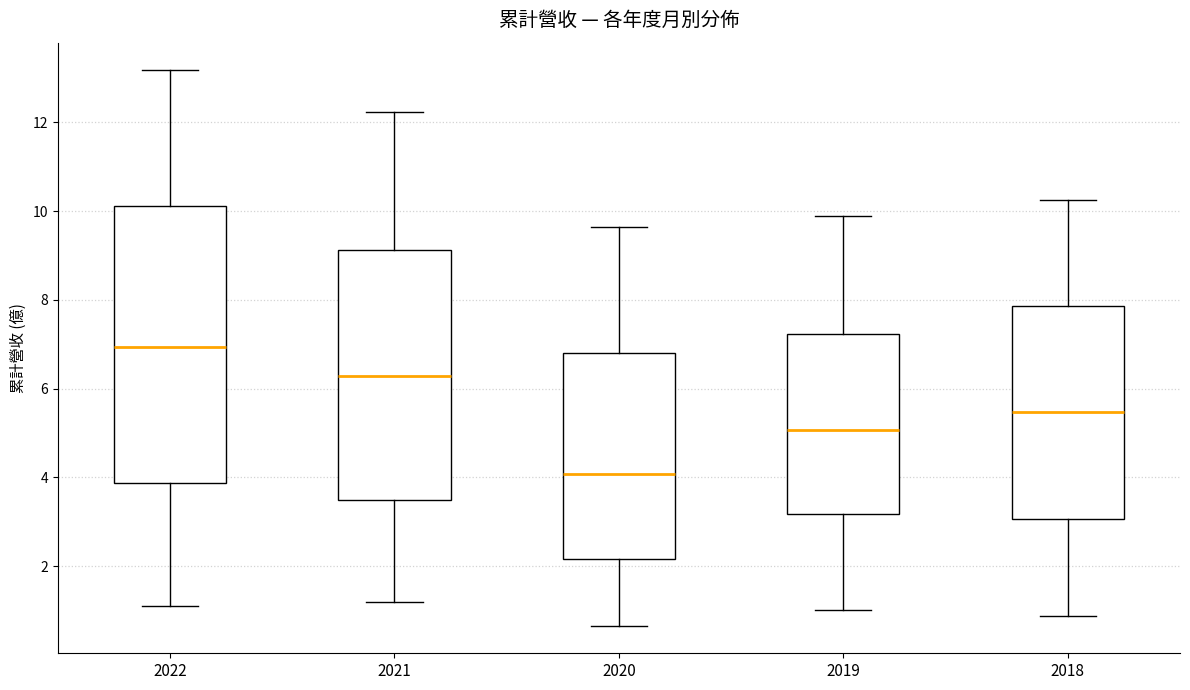

Which box is the tallest, from its lower edge to its upper edge?

2022